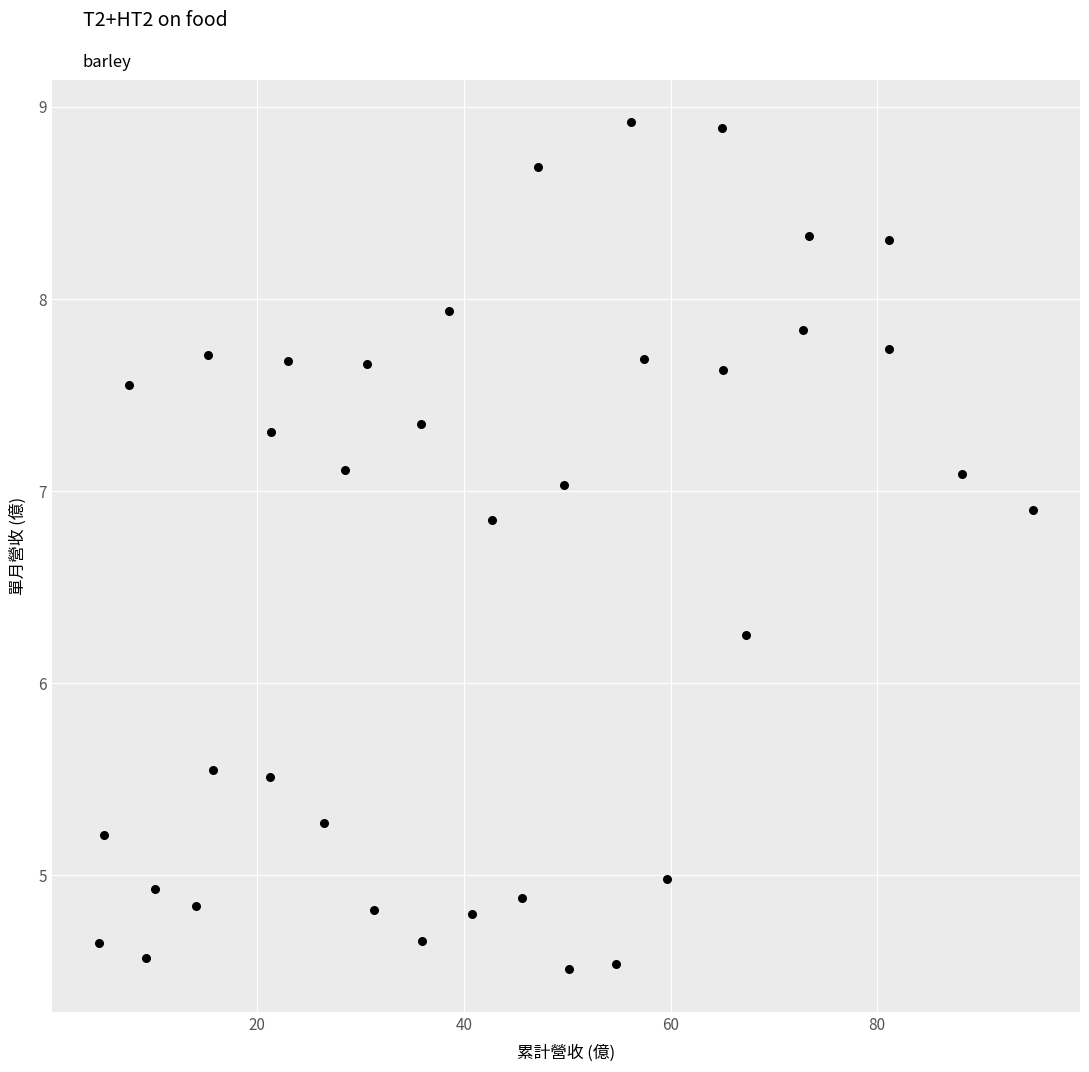

What is the range of Y values (max minus min)?

4.4